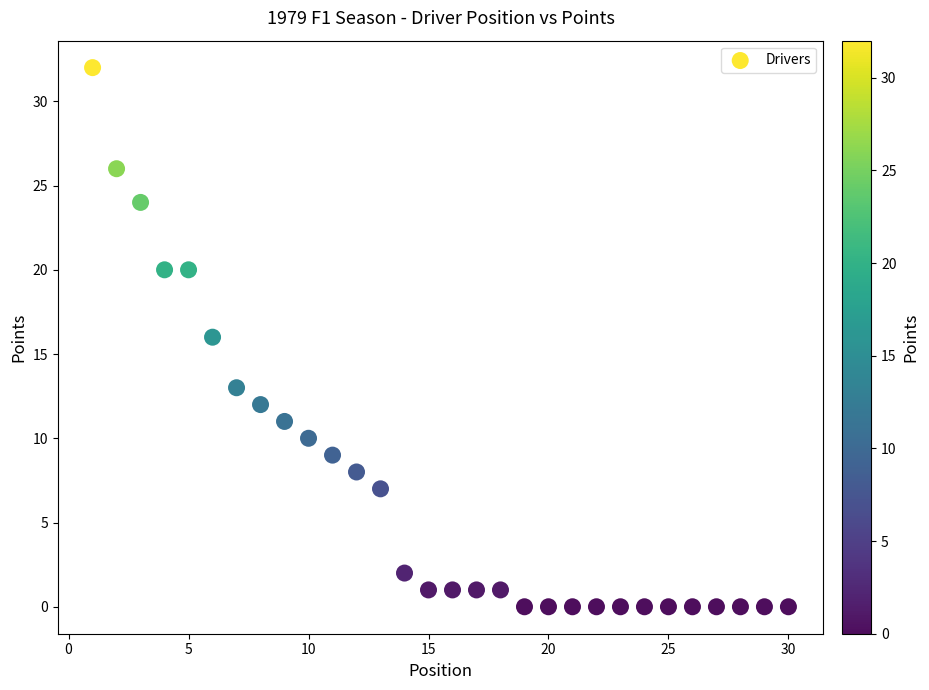

What is the range of Y values (max minus min)?

32